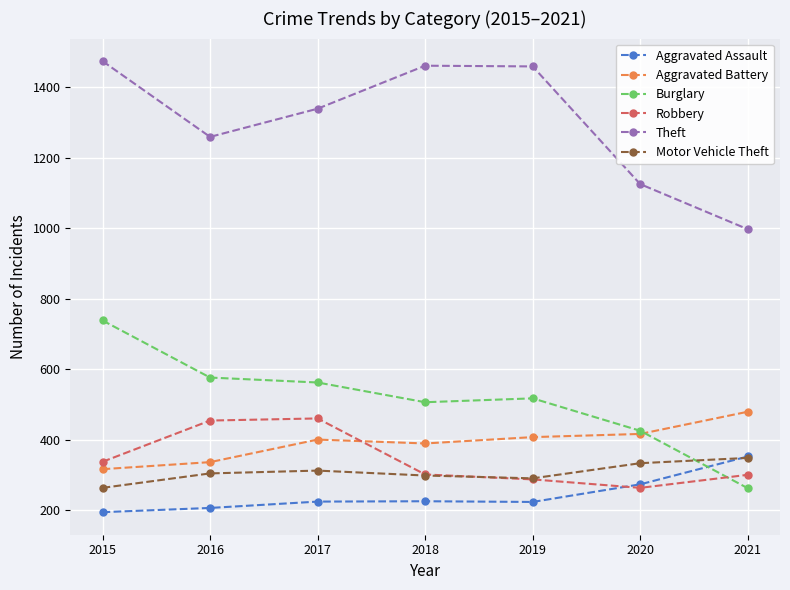

Which series has the largest total across all categories?

Theft